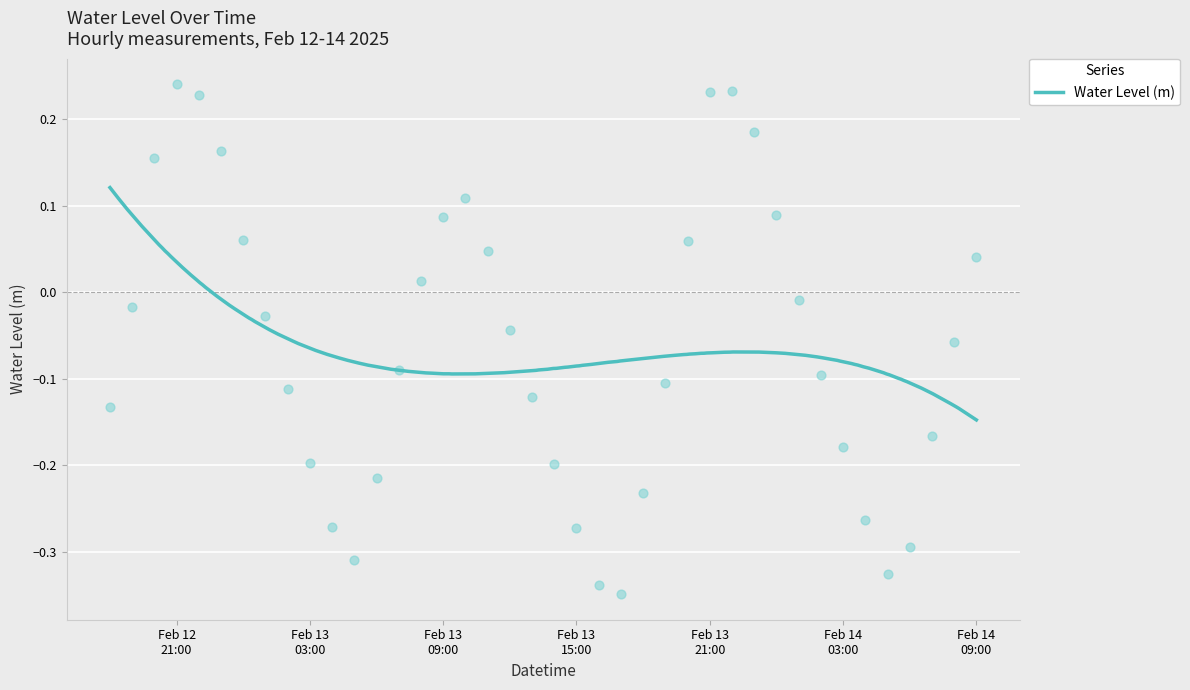

What is the change in value from Feb 13 15:00 to Feb 14 03:00?

+0.1